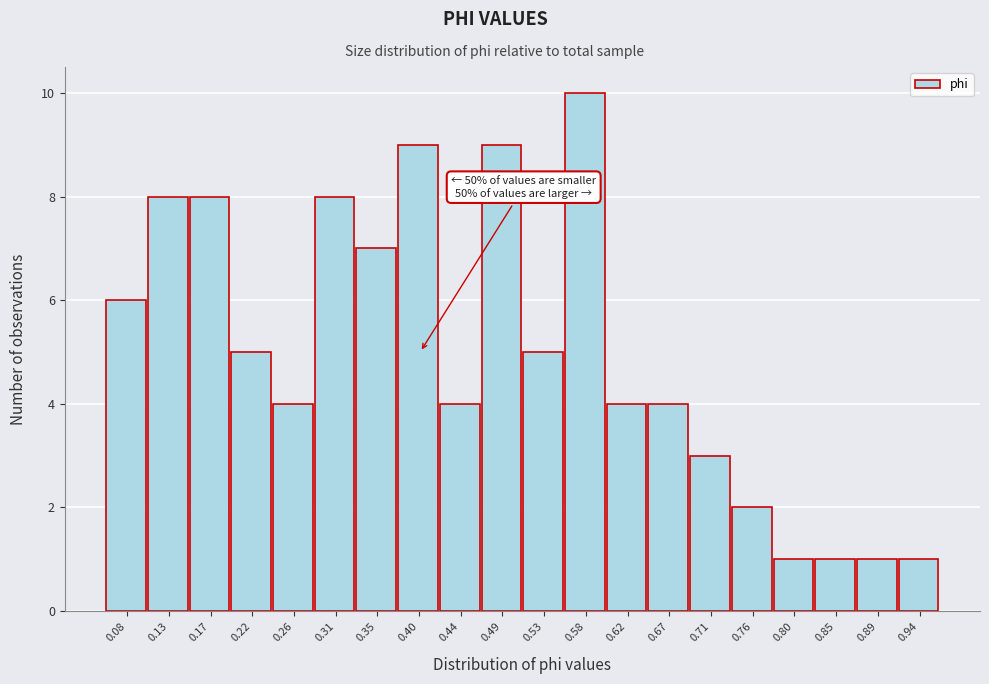

Reading right to left, transcribe all the data shown in this chart.

0.94=1	0.89=1	0.85=1	0.80=1	0.76=2	0.71=3	0.67=4	0.62=4	0.58=10	0.53=5	0.49=9	0.44=4	0.40=9	0.35=7	0.31=8	0.26=4	0.22=5	0.17=8	0.13=8	0.08=6